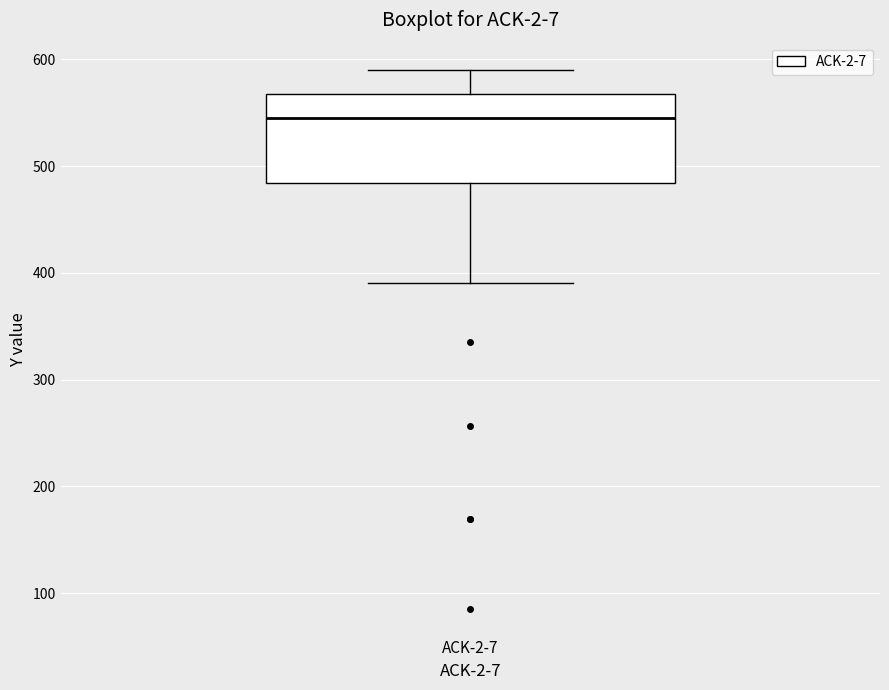

Read this box plot against the y-axis: the position of the median line, the range covered by the box, and the ends of both whiskers. The values are not printed on the chart, so give them approximately, as read against the axis.

median 540, box 480 to 570, whiskers 390 to 590